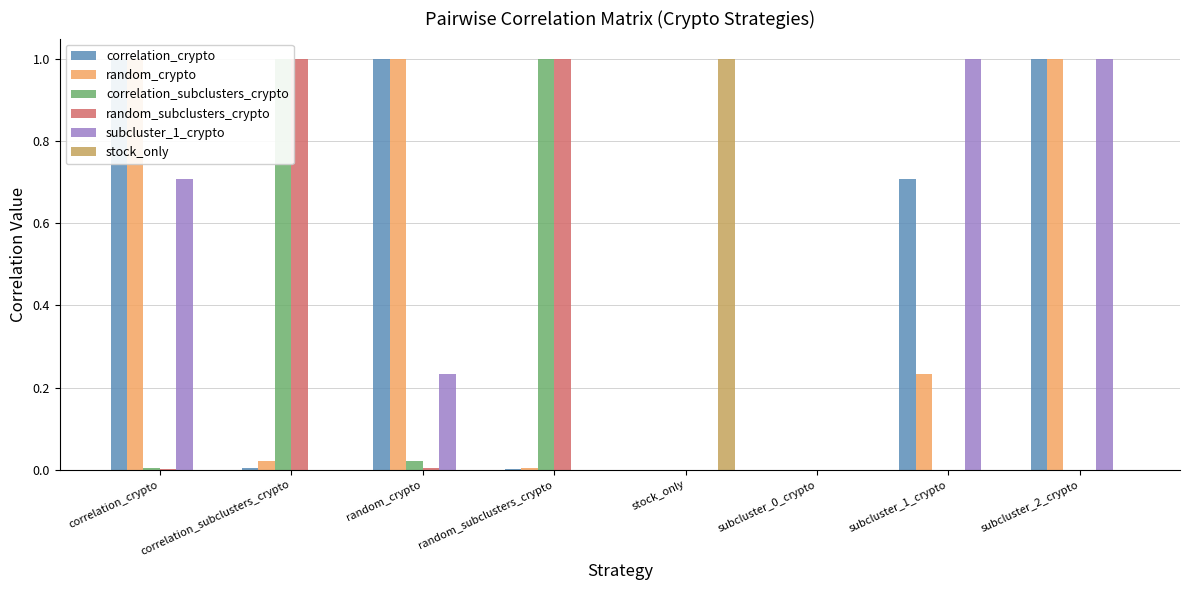

What is the difference between the correlation_crypto values at random_crypto and stock_only?

1.0